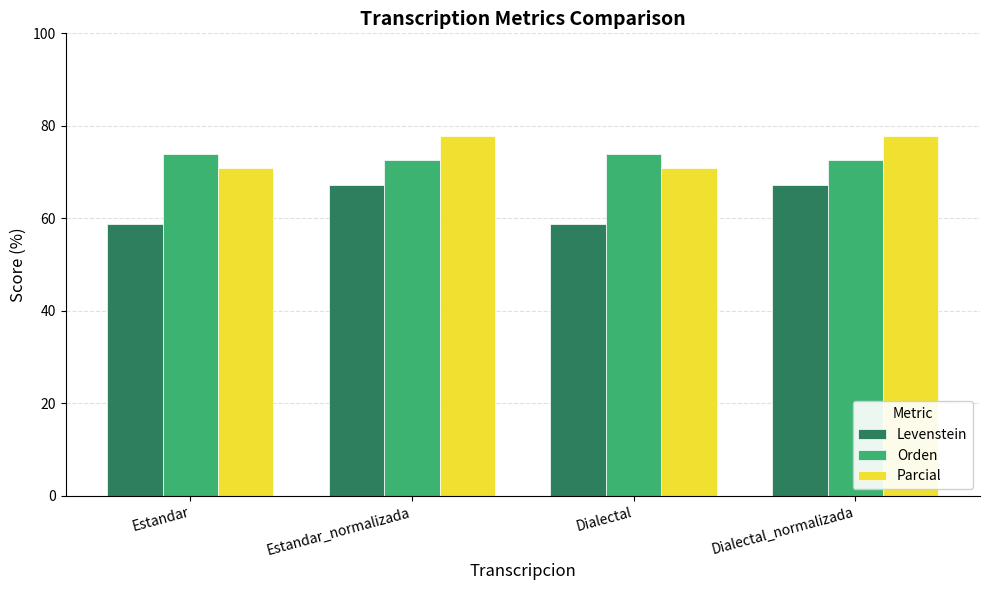

What position from the right is Estandar?

4